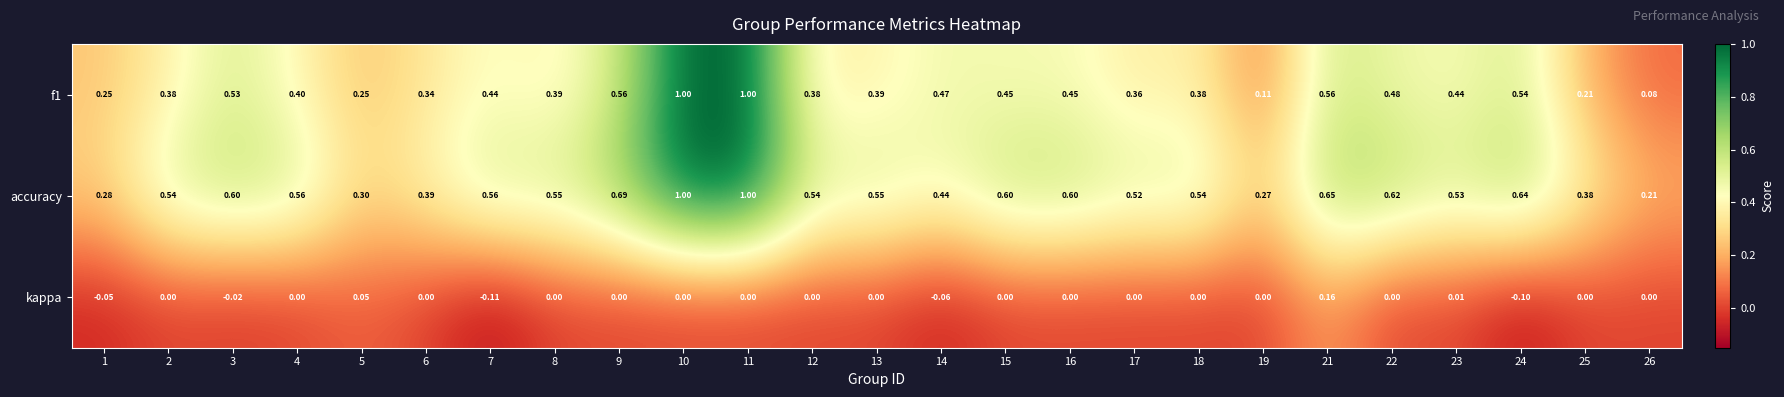

Is the value of f1 at 10 greater than the value of kappa at 21?

Yes